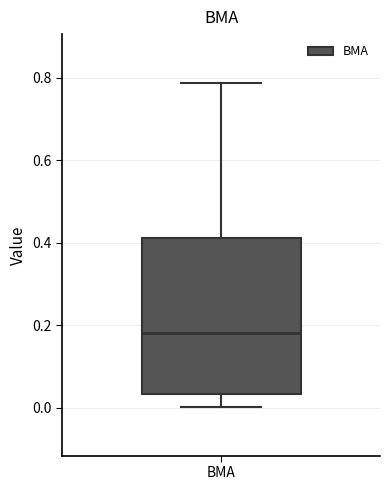

Read this box plot against the y-axis: the position of the median line, the range covered by the box, and the ends of both whiskers. The values are not printed on the chart, so give them approximately, as read against the axis.

median 0.18, box 0.04 to 0.42, whiskers 0.00 to 0.78